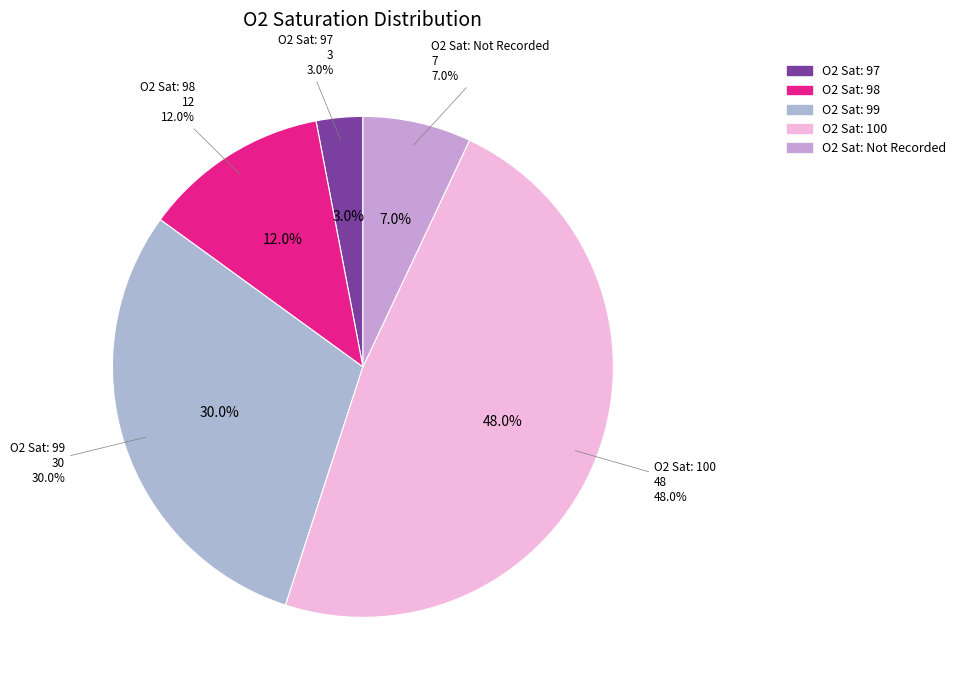

Does any single category account for the majority?

No